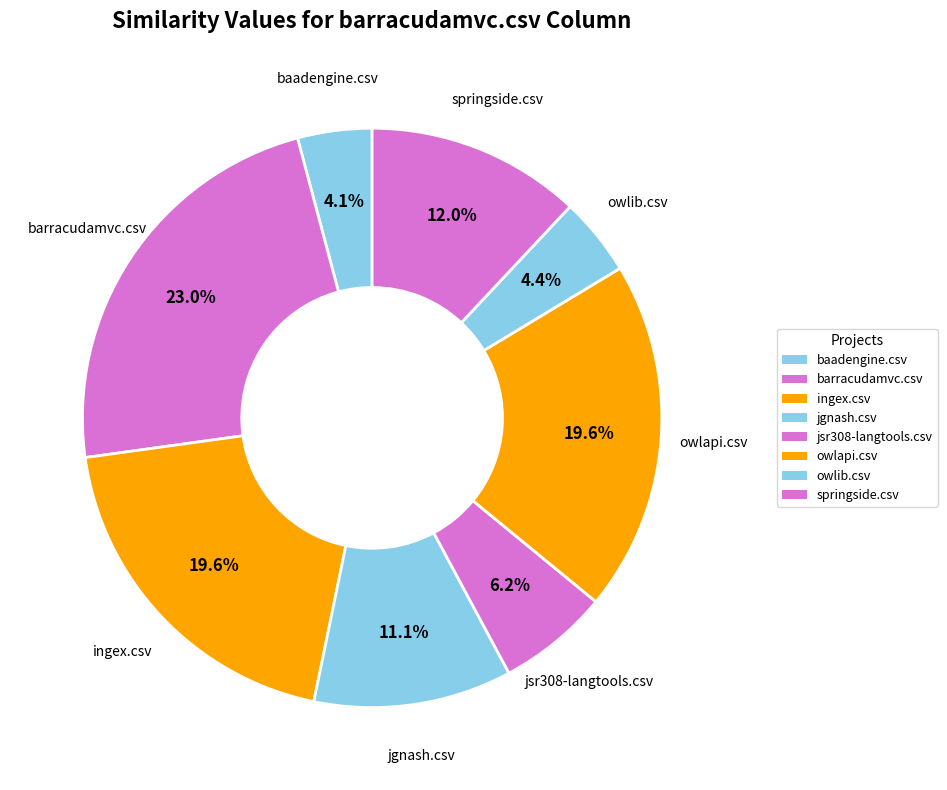

What is the largest slice in the pie chart?

barracudamvc.csv